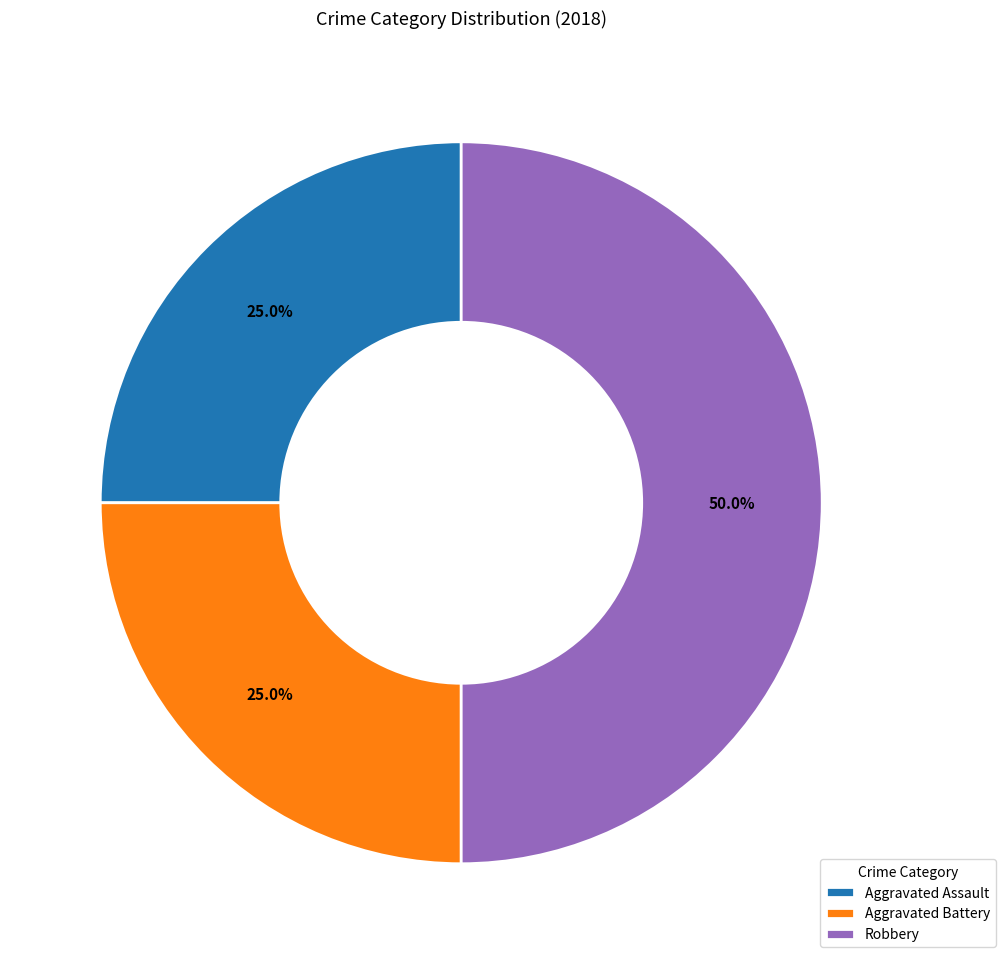

Is Aggravated Battery the majority of the pie?

No